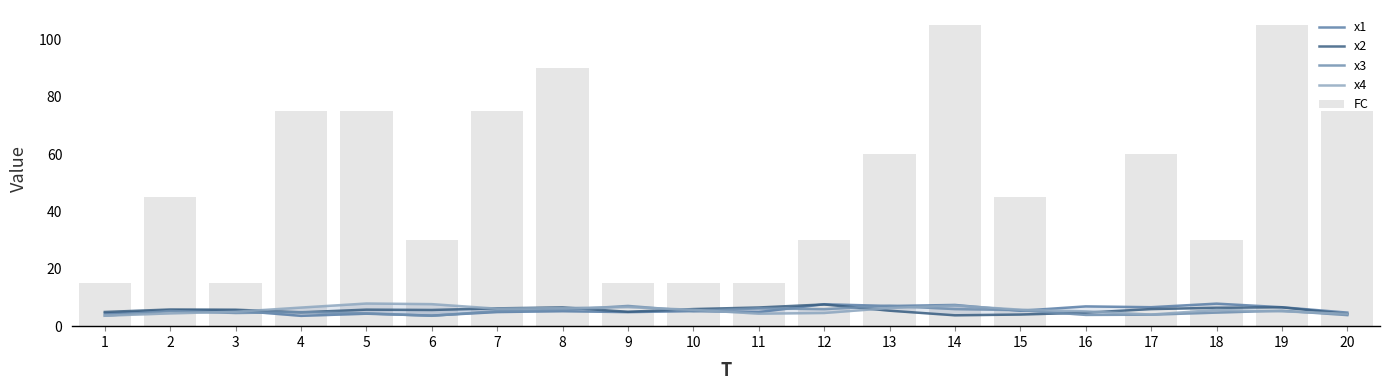

What is the minimum value for x4?

3.6